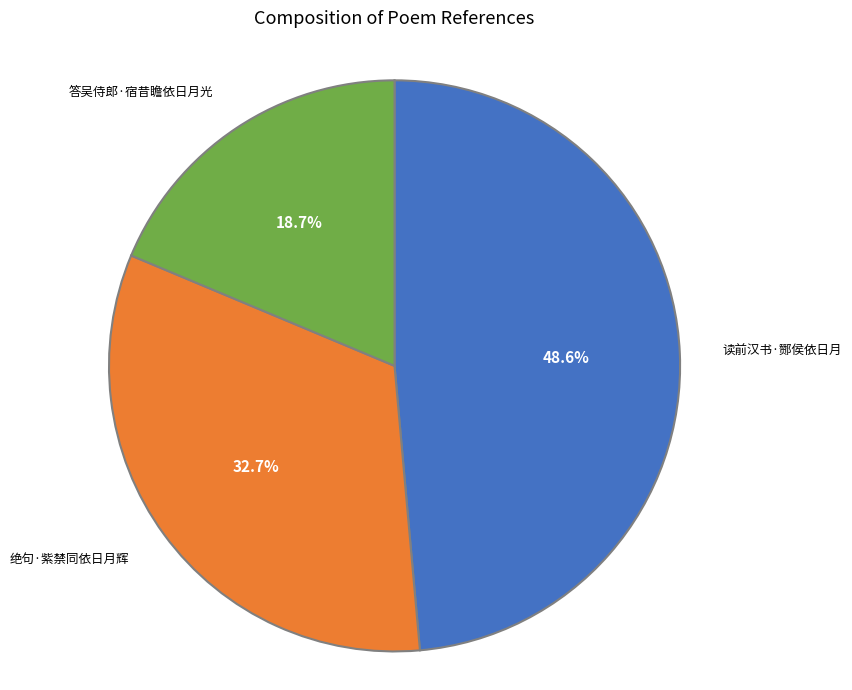

Rank the categories by value from lowest to highest.

答吴侍郎·宿昔瞻依日月光, 绝句·紫禁同依日月辉, 读前汉书·酂侯依日月